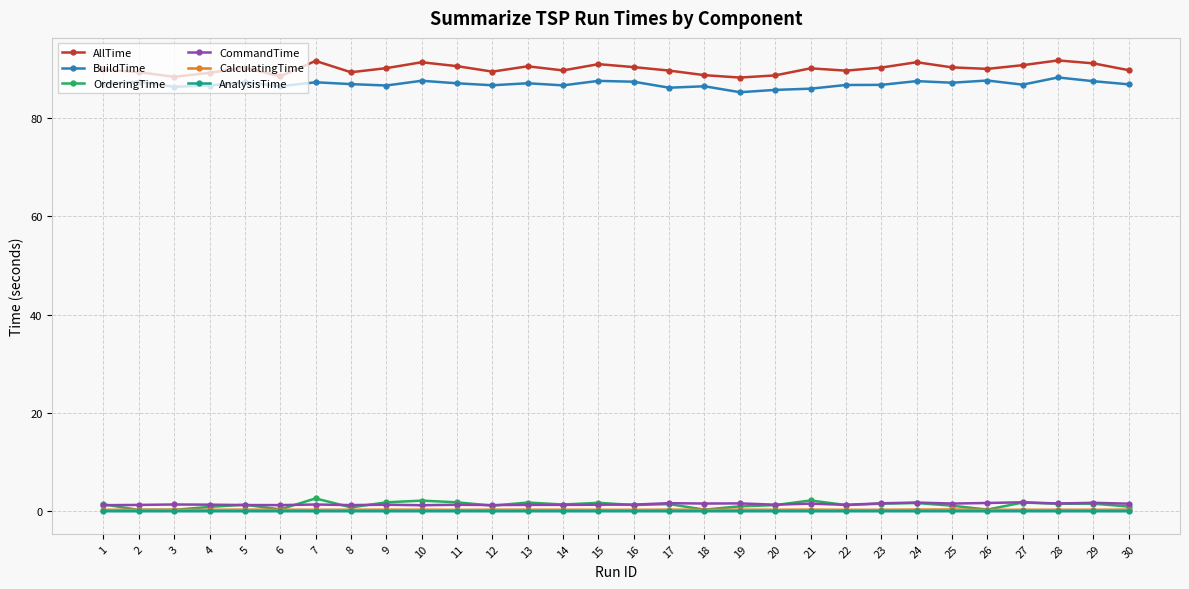

What is the maximum value shown in the chart?

91.7